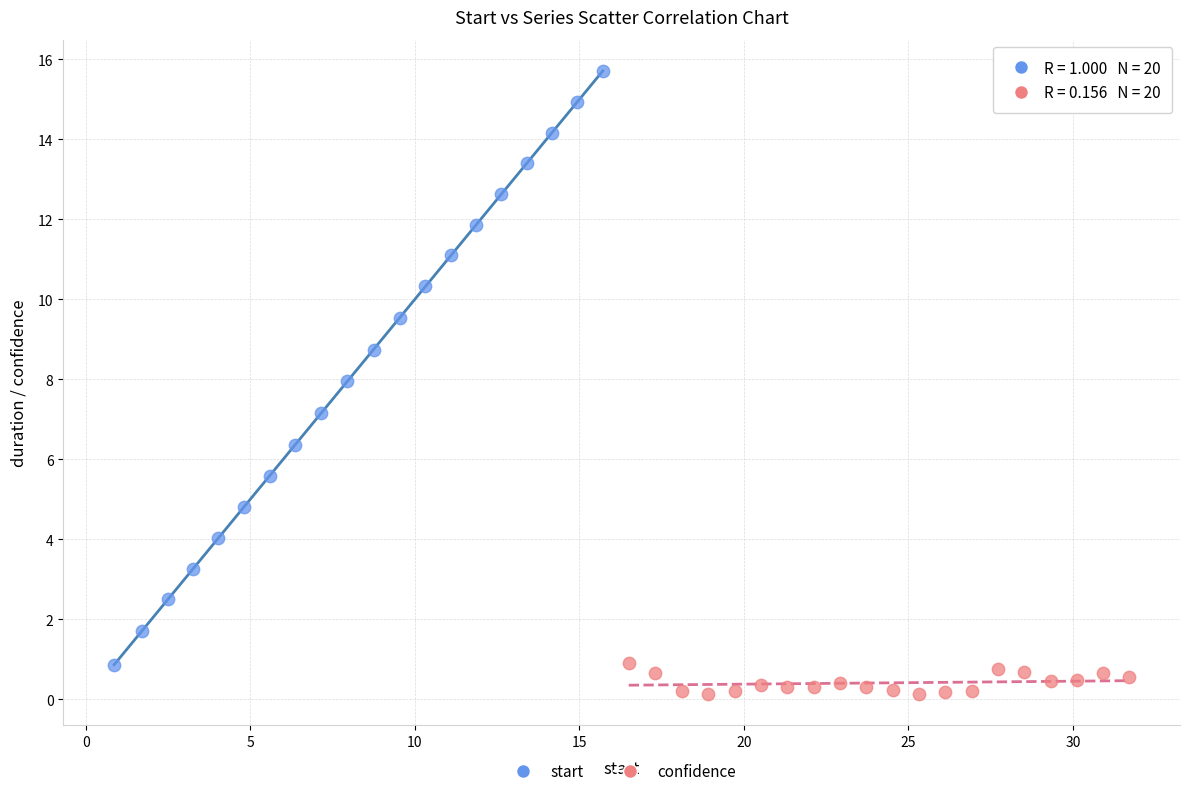

Which series contains the lowest Y value?

confidence